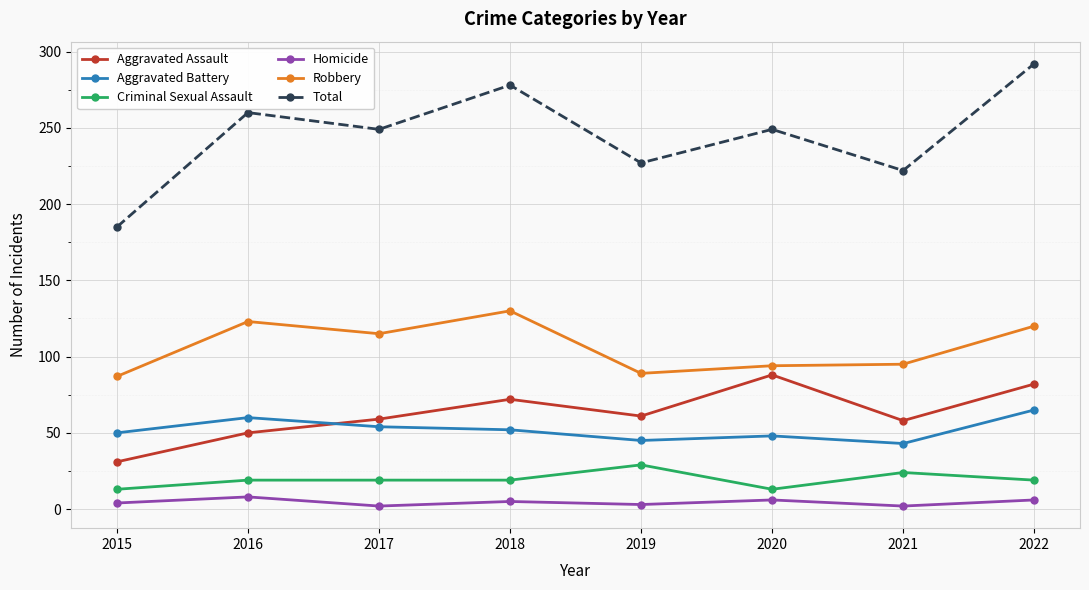

Read the Total value at 2016.

260